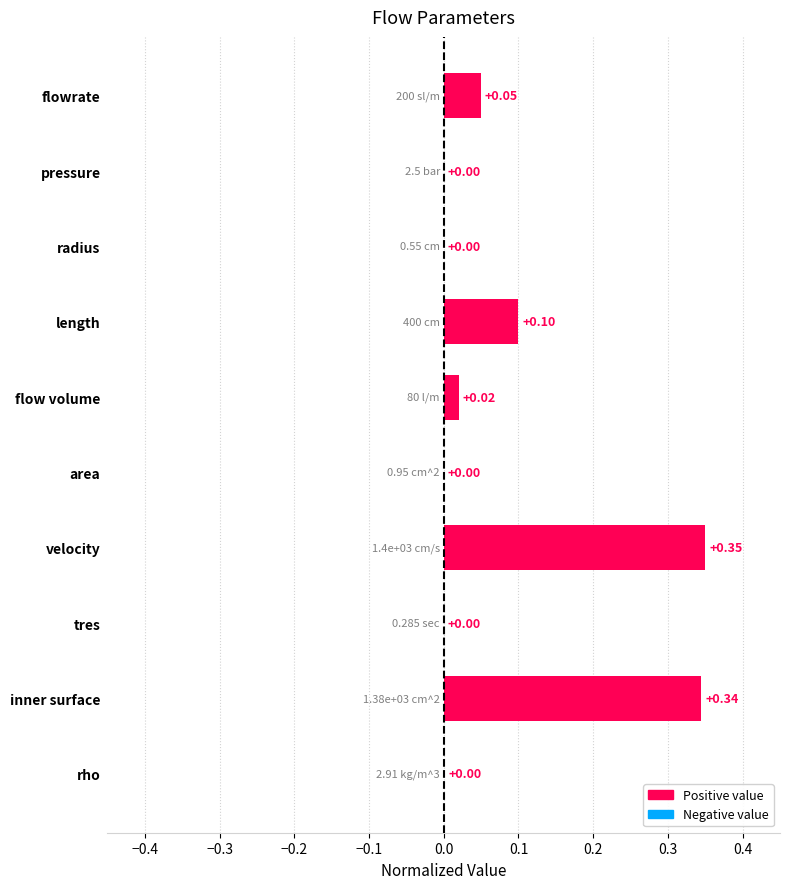

The value at area is 0.0. True or false?

True